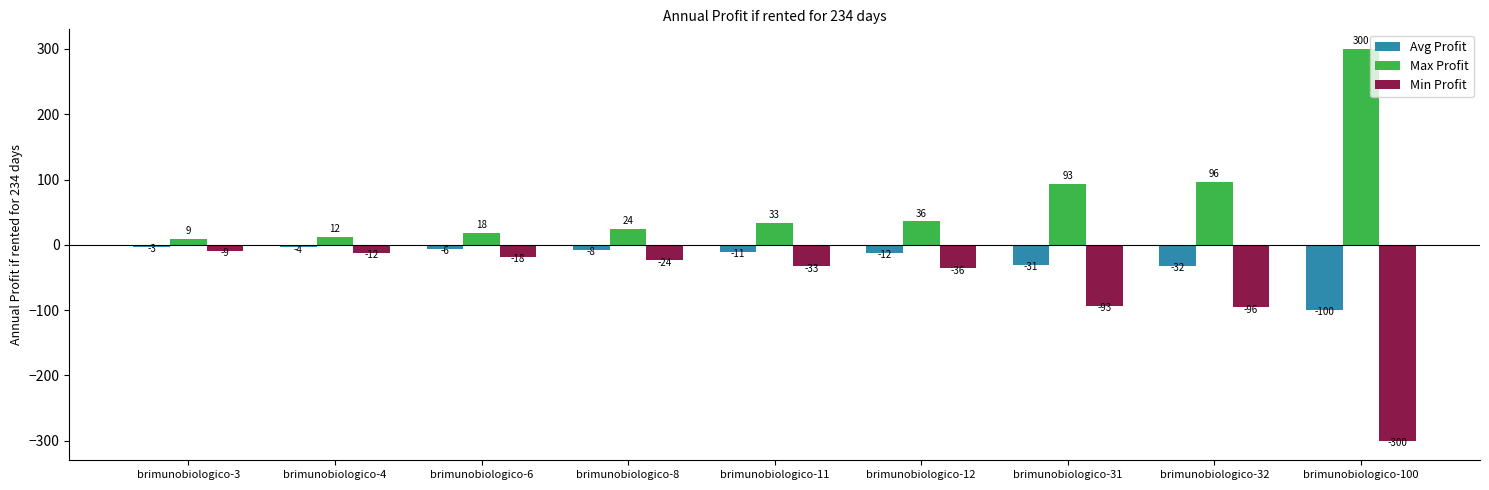

Are the bars grouped side by side (vs. stacked)?

Yes